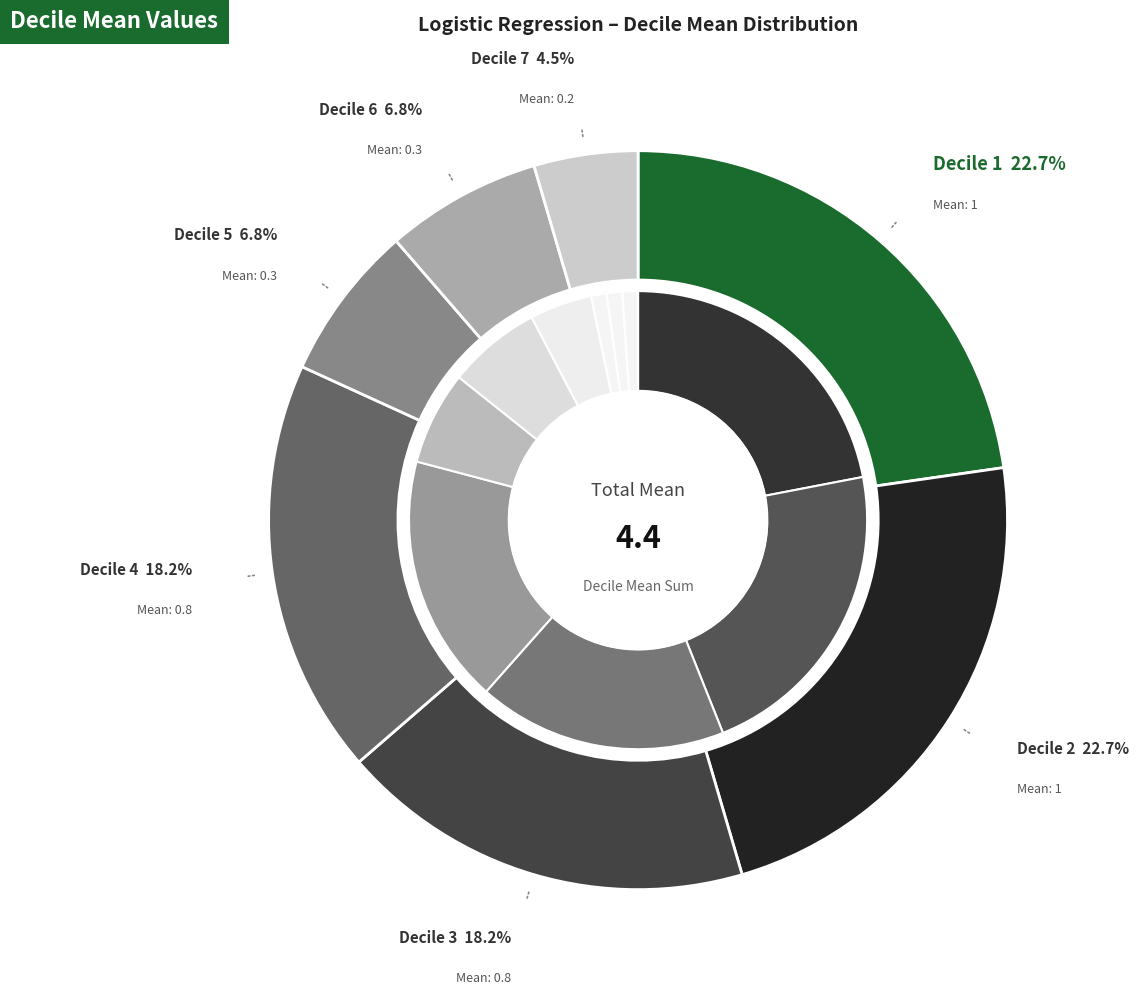

Between Decile 8 and Decile 5, which is larger?

Decile 5